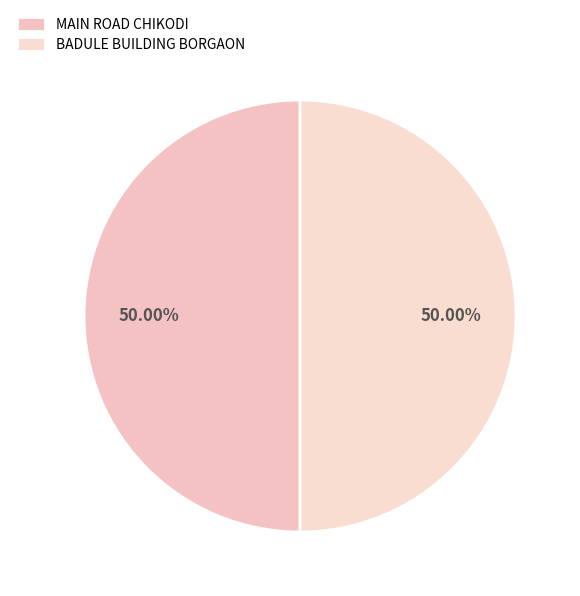

Count the number of slices in the pie.

2